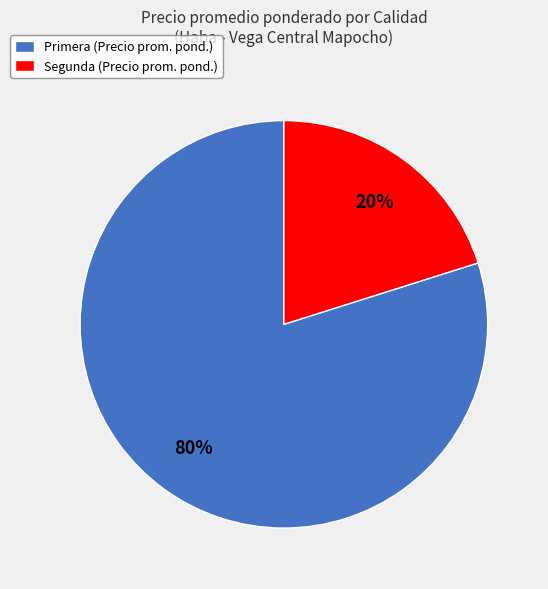

To the nearest percent, what portion does Segunda represent?

20%